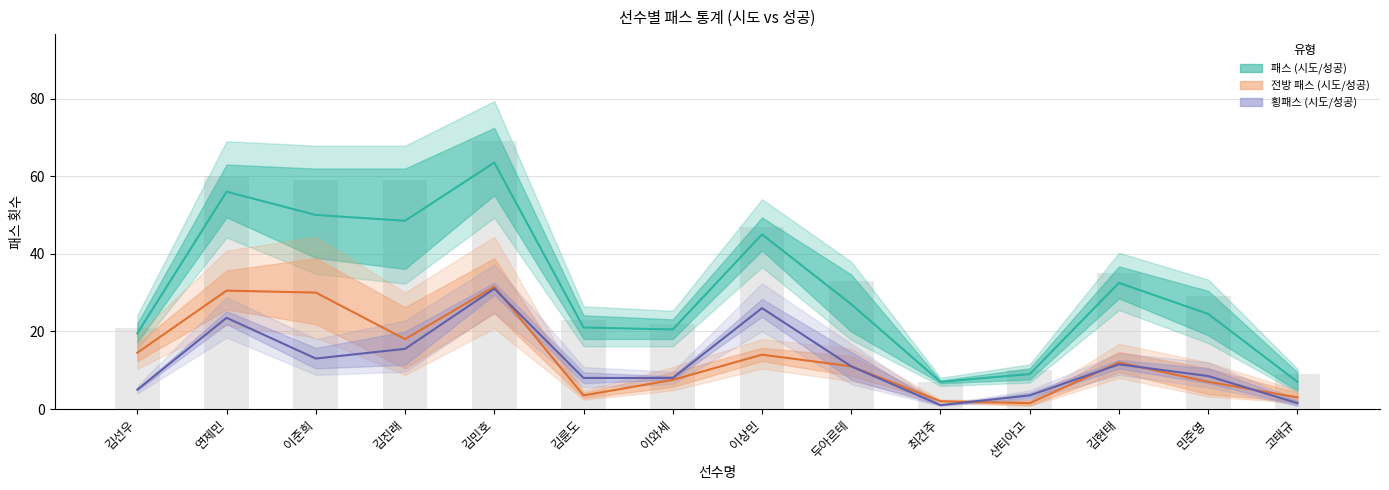

True or false: 전방 패스 시도 has a value of 7.0 at 민준영.

True